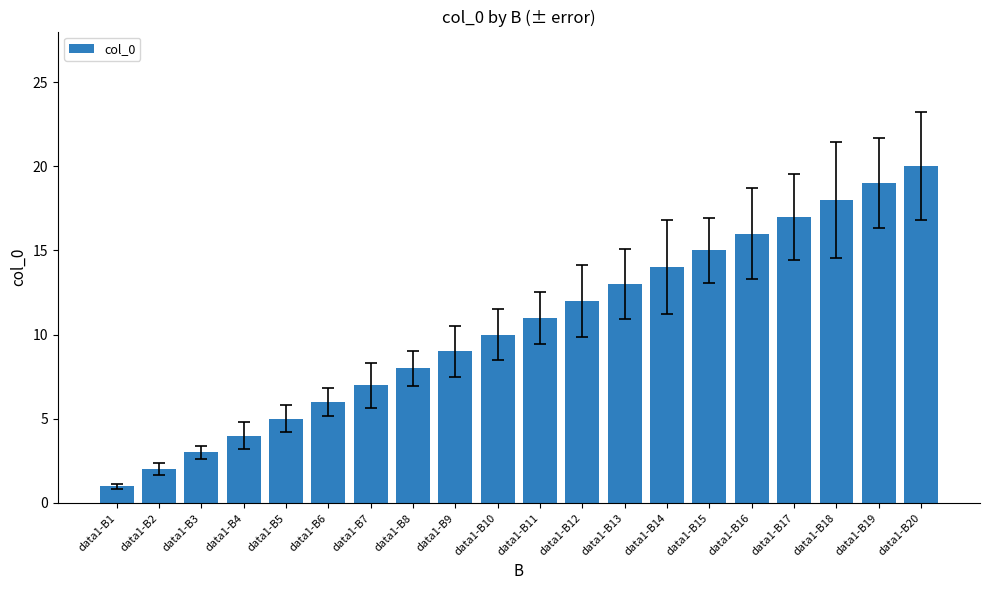

At which category does the chart reach its minimum across all series?

data1-B1